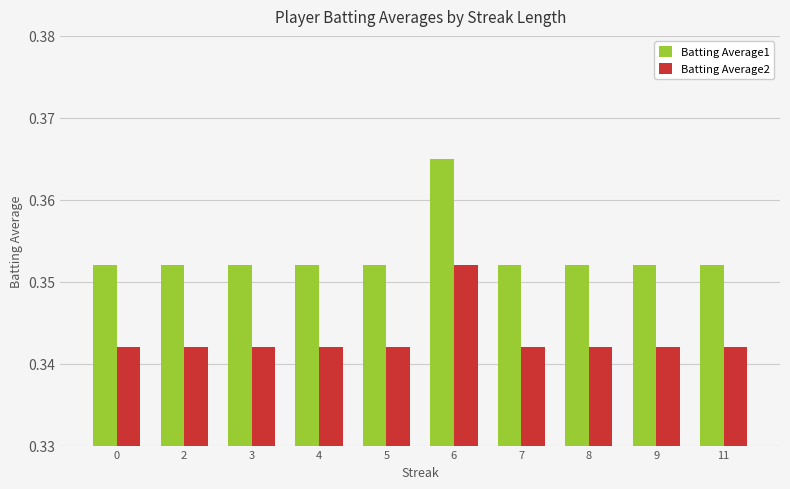

What is the sum of all Batting Average2 values?

3.4